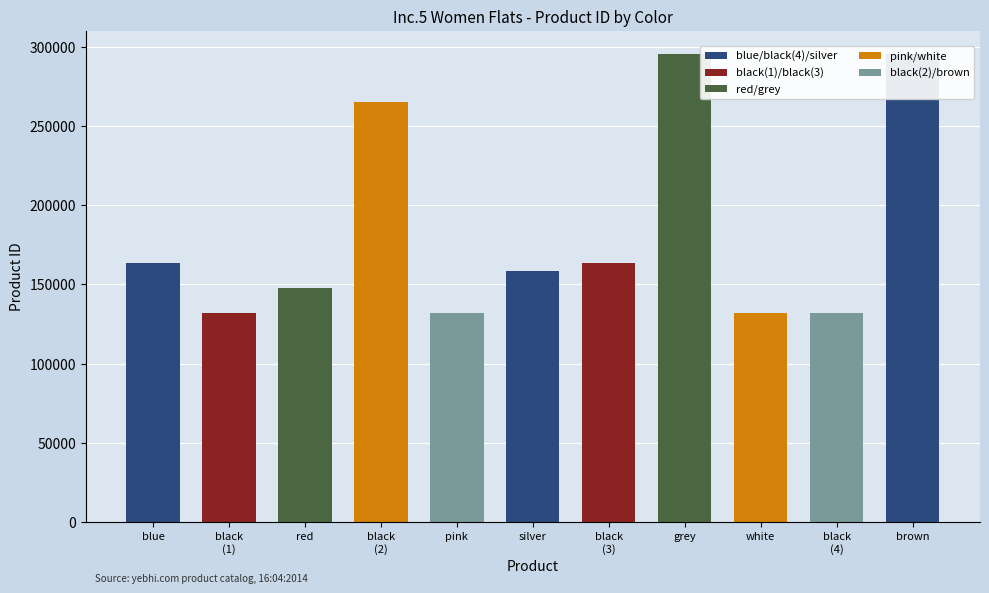

What is the sum of all values?

2014974